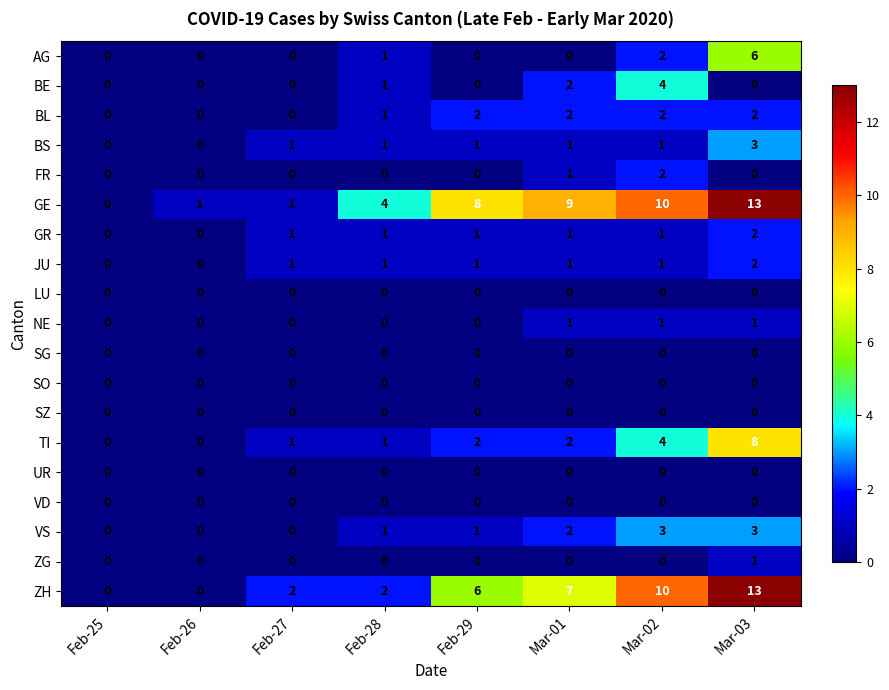

What is the sum of all GR values?

7